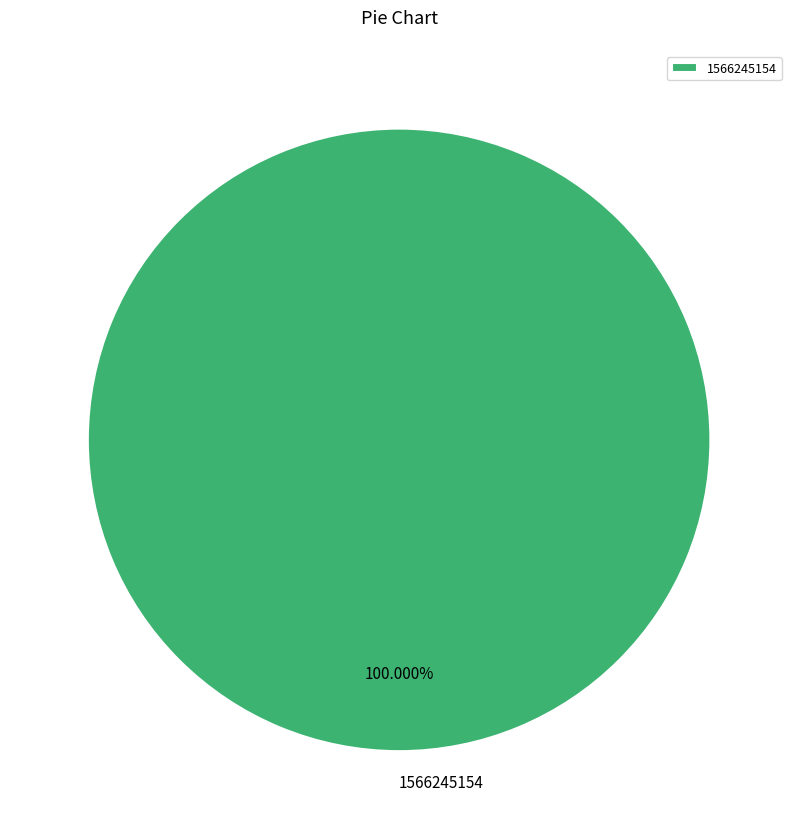

Does any single category account for the majority?

Yes